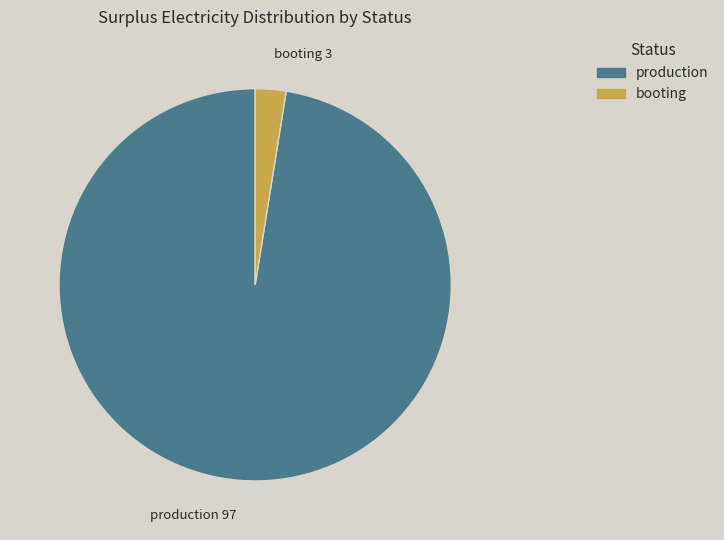

Is it true that booting is 9% of the pie?

False